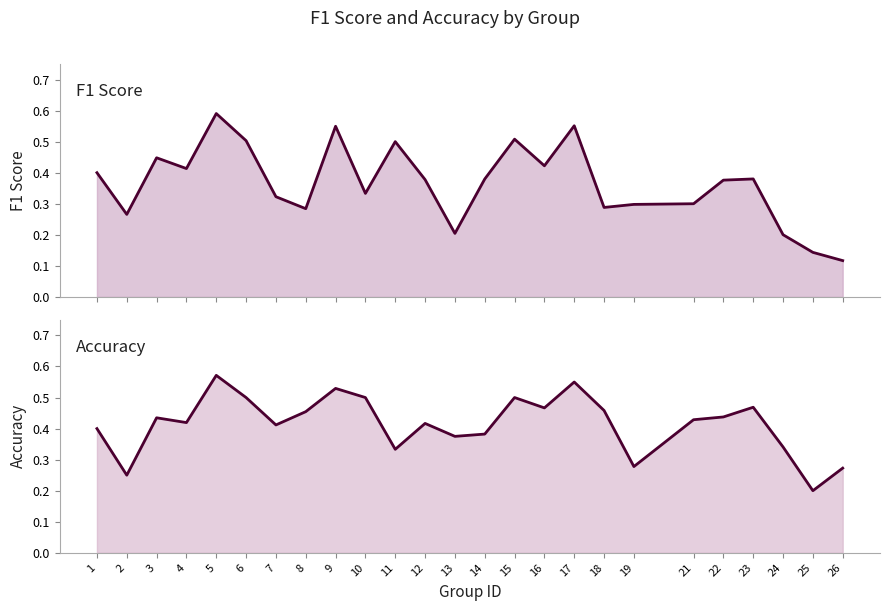

How many intersections are there between f1 and accuracy?

13